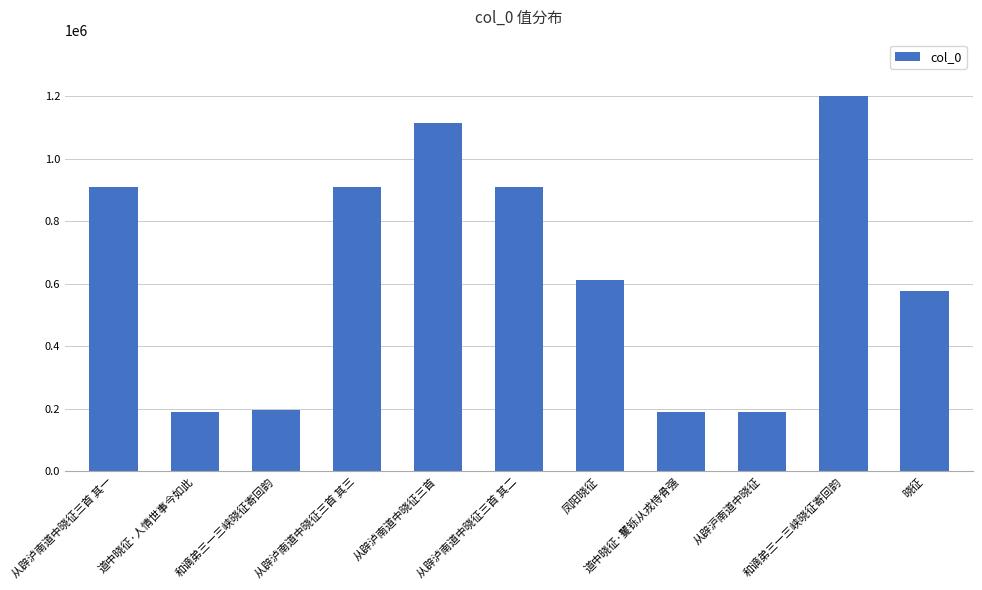

What is the sum of the values at 和谪弟三一三峡晓征寄回韵 and 从辟泸南道中晓征三首 其三?

1106858